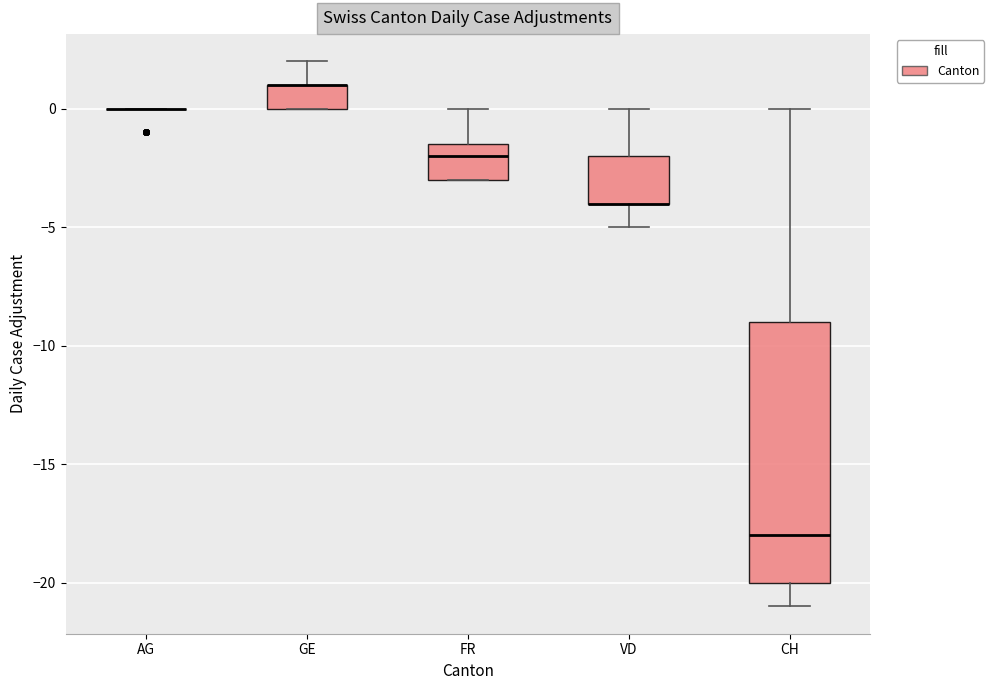

Where does the lower whisker of the box for CH end on the y-axis? The values are not printed on the chart, so give them approximately, as read against the axis.

-21.0